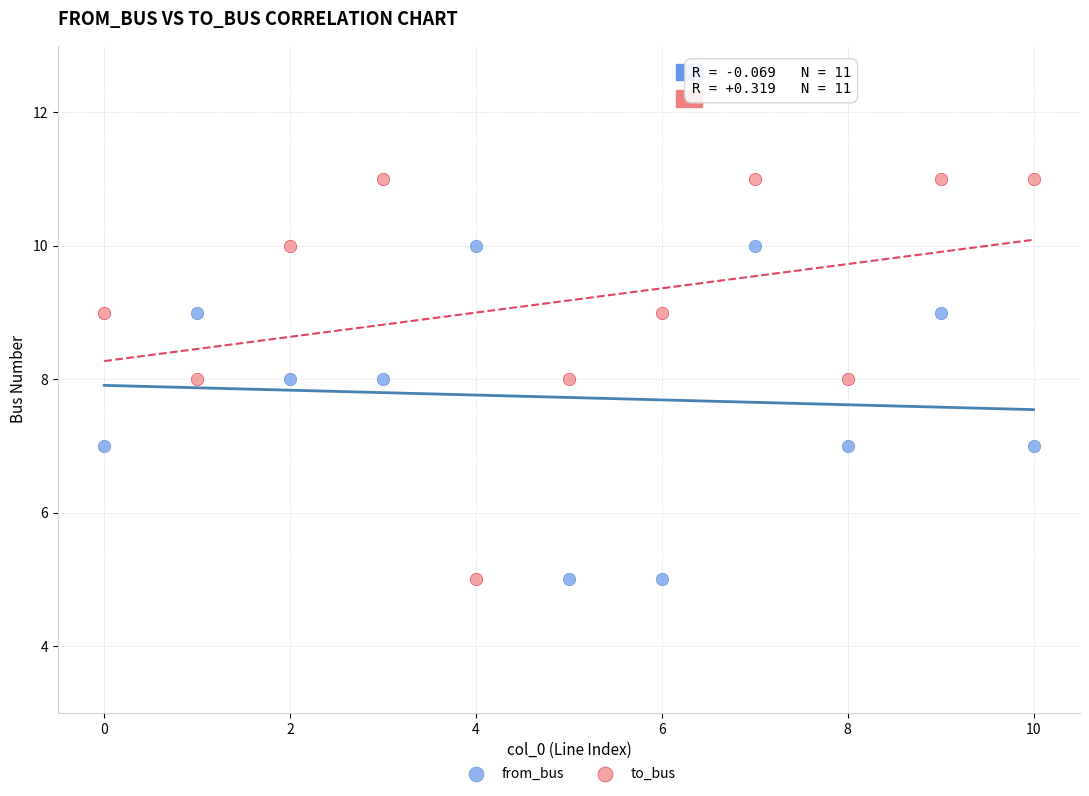

Which series has the largest Y range (max minus min)?

to_bus